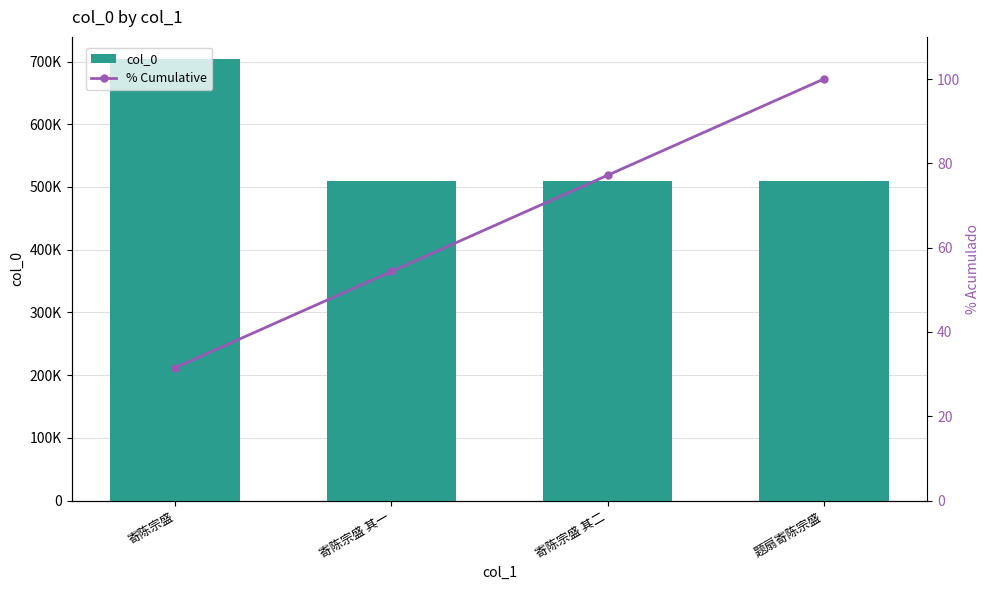

Reading left to right, transcribe all the data shown in this chart.

col_0: 寄陈宗盛=704042.0	寄陈宗盛 其一=509610.0	寄陈宗盛 其二=509611.0	题扇寄陈宗盛=509609.0
% Cumulative: 寄陈宗盛=31.5	寄陈宗盛 其一=54.4	寄陈宗盛 其二=77.2	题扇寄陈宗盛=100.0